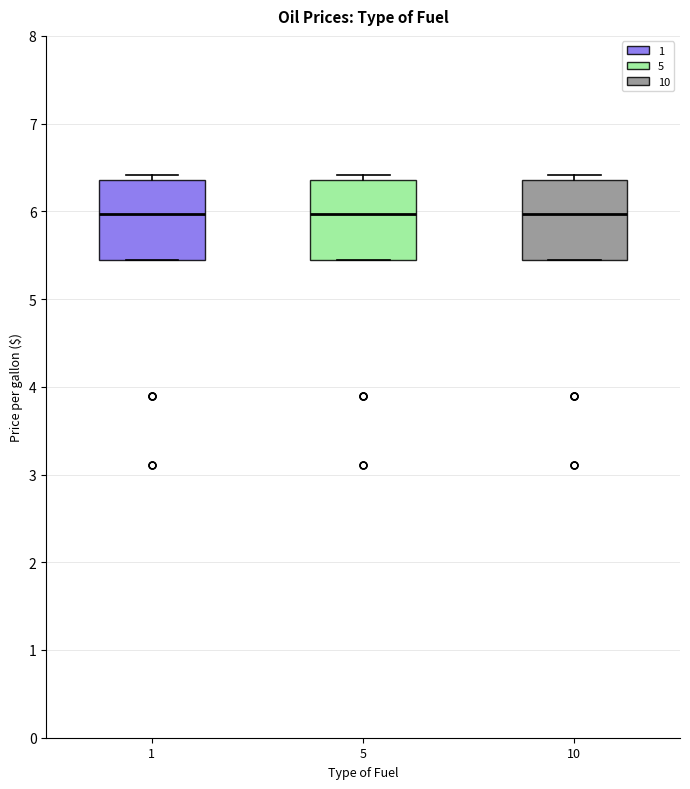

Reading left to right, transcribe this box plot: for each box, give where its median line is, the range the box spans, and where its two whiskers end, as read against the y-axis. The values are not printed on the chart, so give them approximately, as read against the axis.

1: median 6.0, box 5.4 to 6.4, whiskers 5.4 to 6.4 (just above the box's upper edge)
5: median 6.0, box 5.4 to 6.4, whiskers 5.4 to 6.4 (just above the box's upper edge)
10: median 6.0, box 5.4 to 6.4, whiskers 5.4 to 6.4 (just above the box's upper edge)